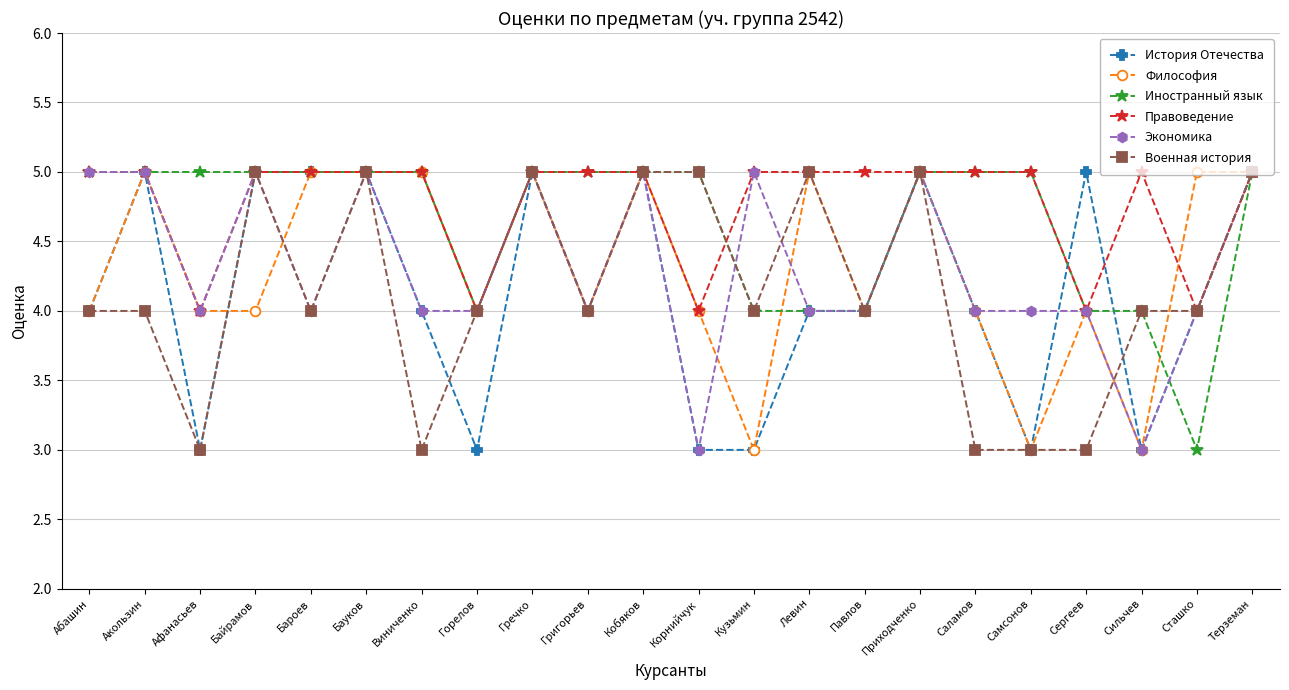

What is the greatest value displayed?

5